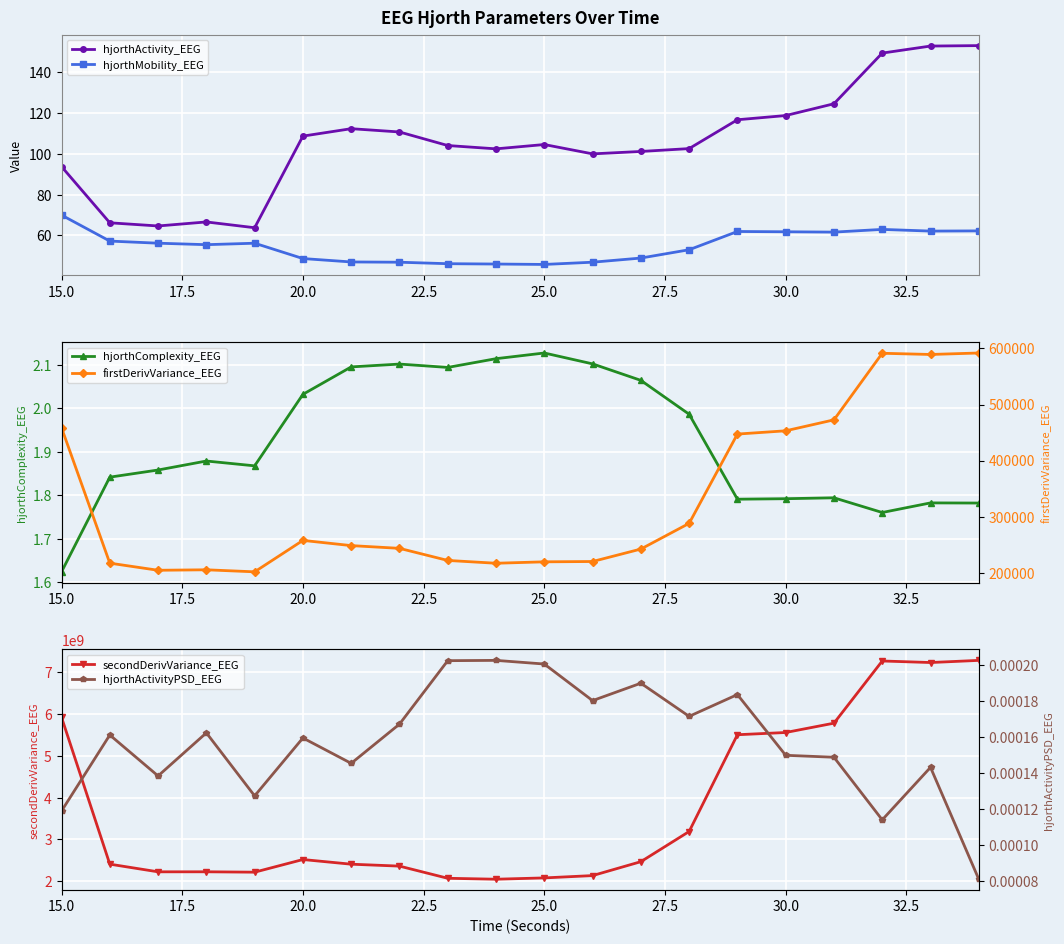

What is the difference between the maximum and minimum values in the hjorthActivity_EEG series?

89.1